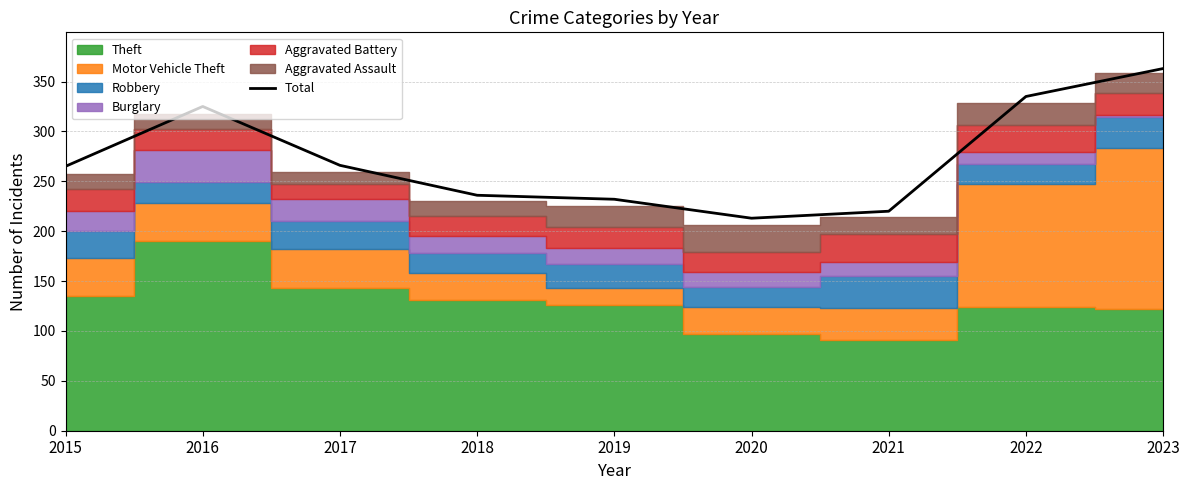

Reading left to right, transcribe all the data shown in this chart.

2015=265	2016=325	2017=266	2018=236	2019=232	2020=213	2021=220	2022=335	2023=363